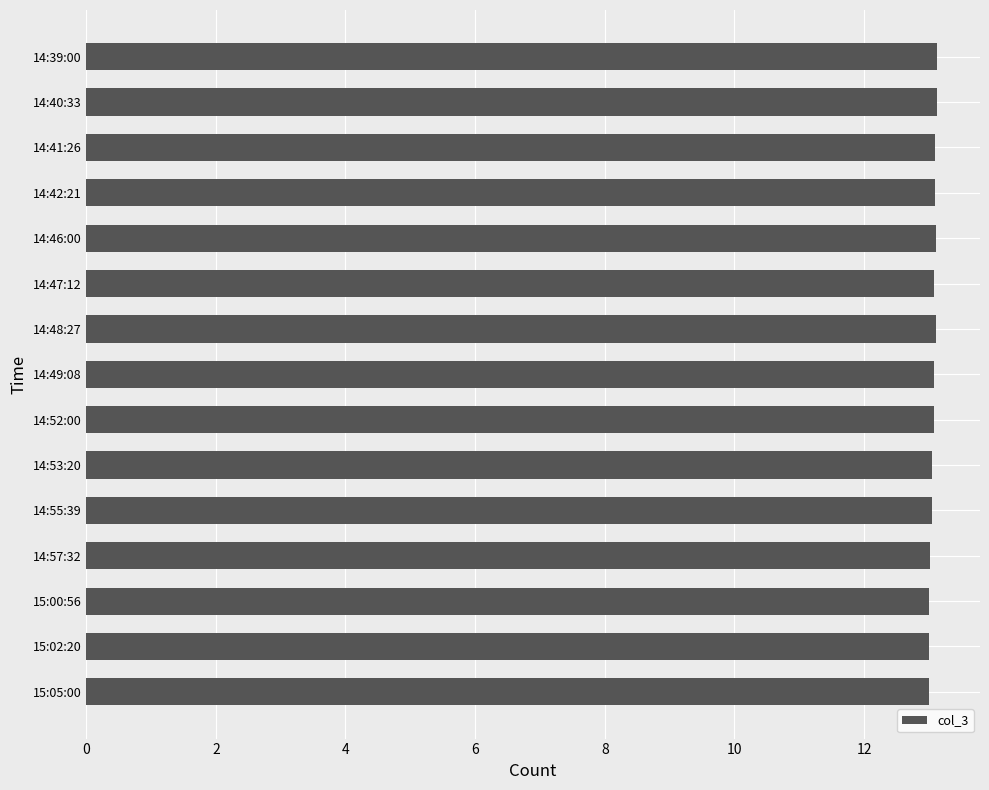

What position from the bottom is 14:41:26?

13